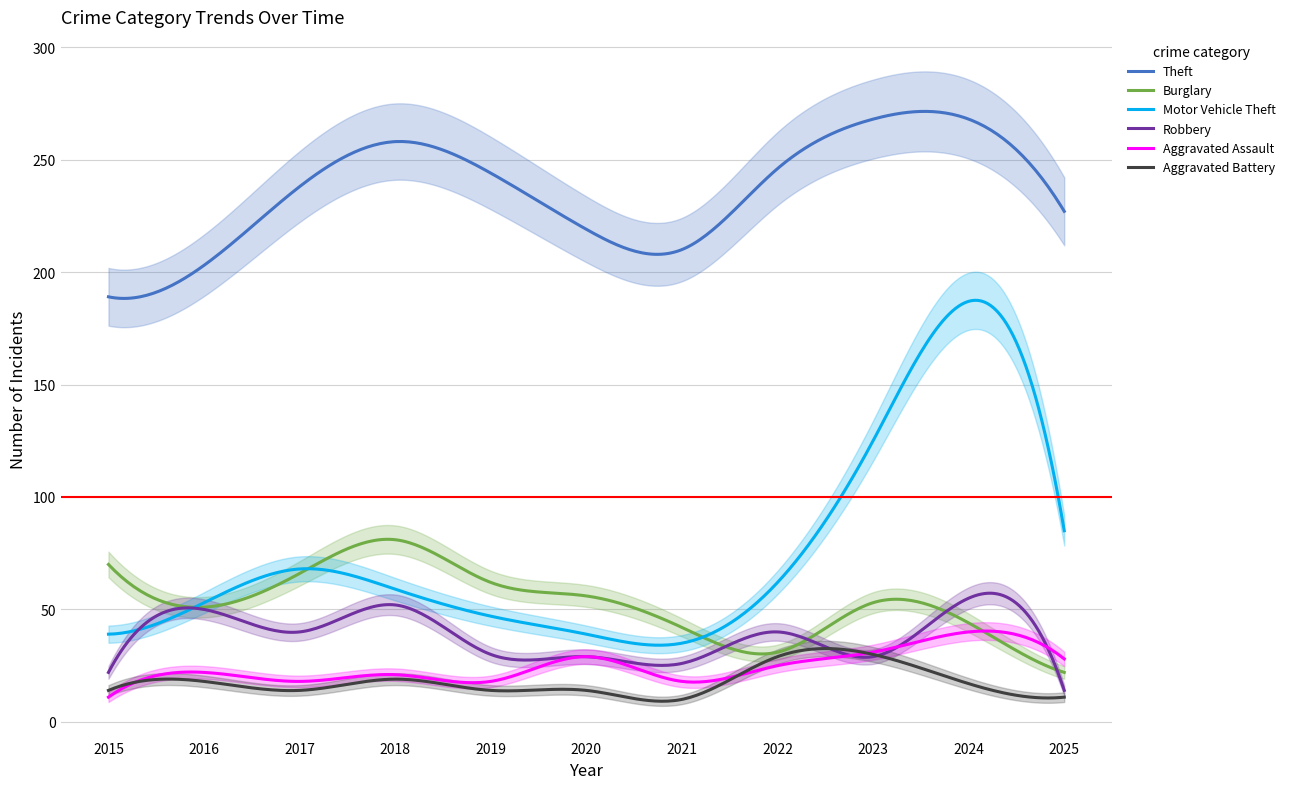

Reading left to right, extract all data points from this chart.

Theft: 2015=189	2016=203	2017=238	2018=258	2019=244	2020=219	2021=210	2022=246	2023=268	2024=268	2025=227
Burglary: 2015=70	2016=51	2017=66	2018=81	2019=62	2020=56	2021=42	2022=31	2023=53	2024=44	2025=22
Motor Vehicle Theft: 2015=39	2016=53	2017=68	2018=59	2019=47	2020=39	2021=35	2022=62	2023=125	2024=187	2025=85
Robbery: 2015=22	2016=50	2017=40	2018=52	2019=30	2020=29	2021=26	2022=40	2023=29	2024=55	2025=14
Aggravated Assault: 2015=11	2016=22	2017=18	2018=21	2019=18	2020=29	2021=18	2022=25	2023=31	2024=40	2025=28
Aggravated Battery: 2015=14	2016=18	2017=14	2018=19	2019=14	2020=14	2021=10	2022=29	2023=30	2024=17	2025=11